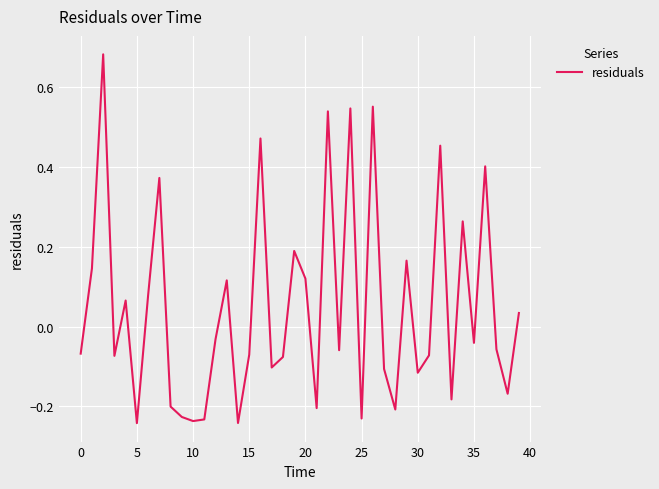

How many distinct data groups are displayed?

1